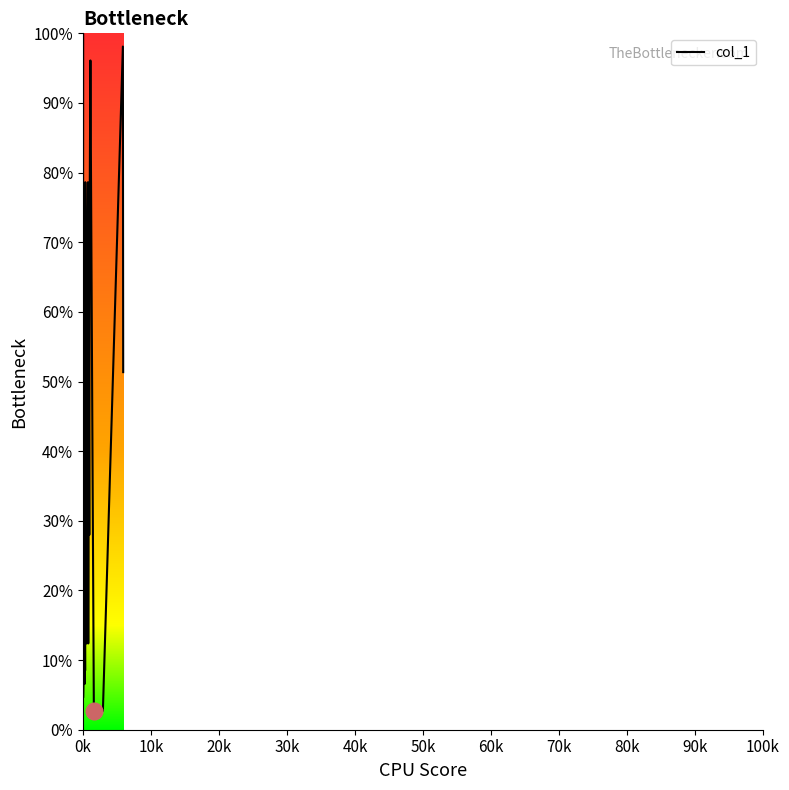

Does the chart have visible grid lines?

No